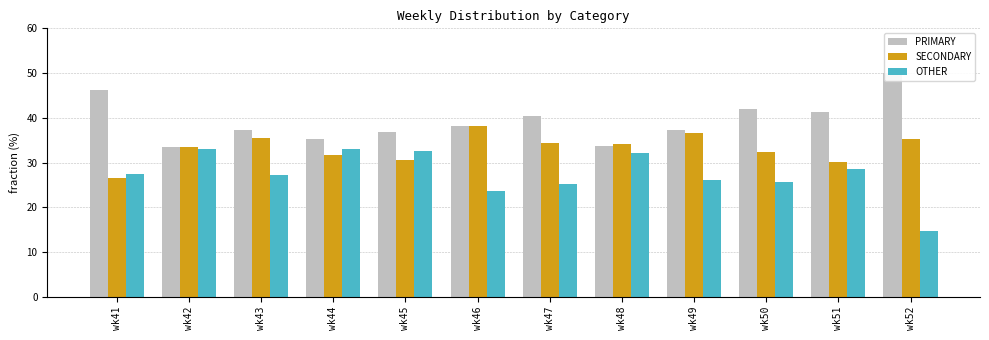

Which series changed the most between wk48 and wk50?

PRIMARY